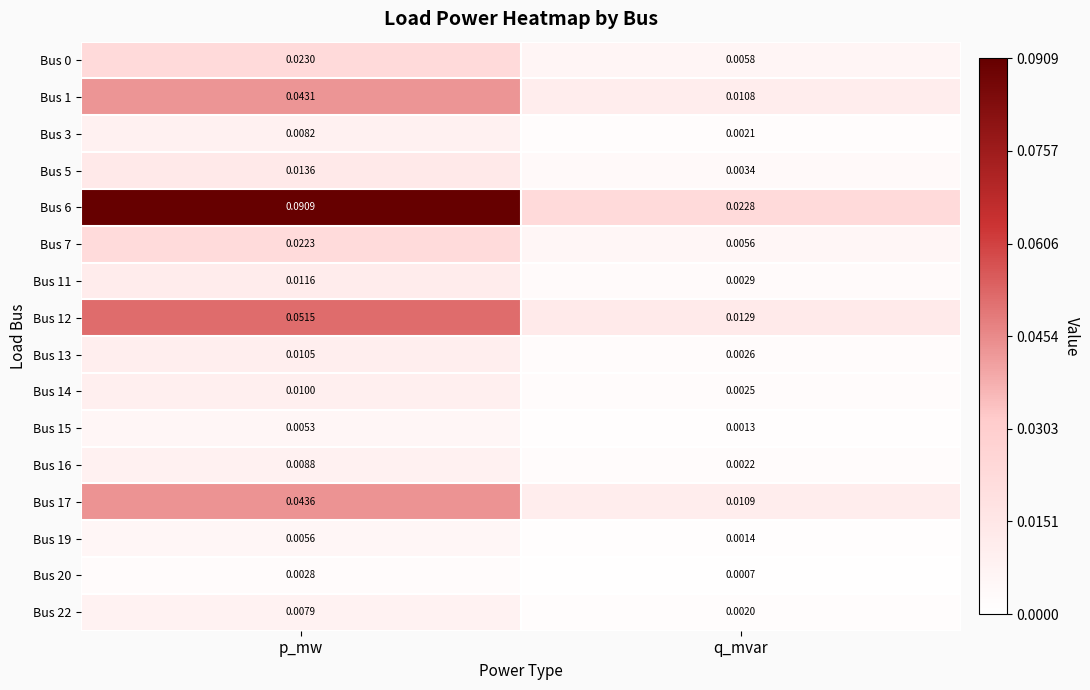

At which label does Bus 6 reach its minimum?

q_mvar